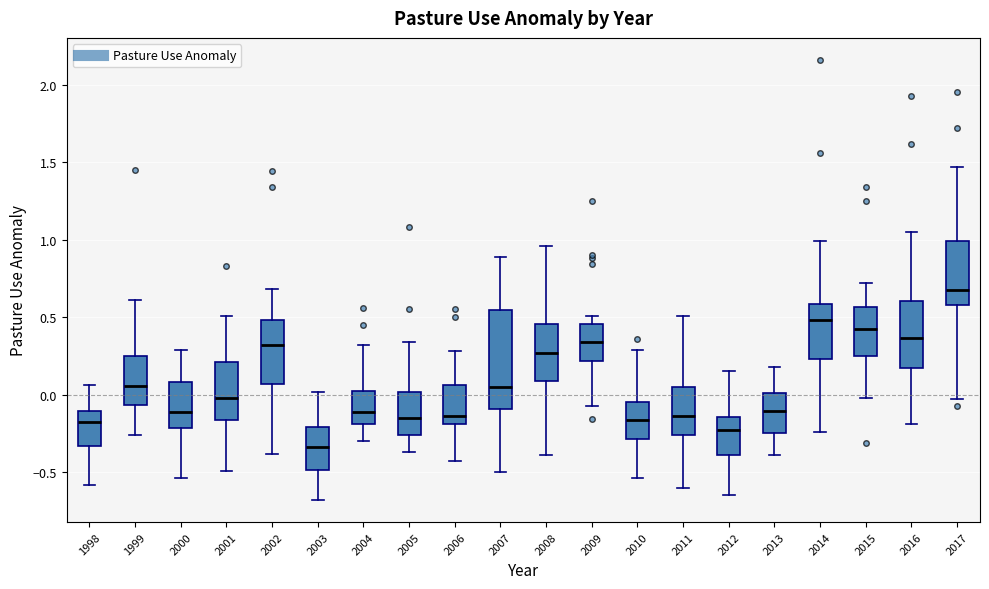

Reading left to right, transcribe this box plot: for each box, give where its median line is, the range the box spans, and where its two whiskers end, as read against the y-axis. The values are not printed on the chart, so give them approximately, as read against the axis.

1998: median -0.15, box -0.35 to -0.10, whiskers -0.60 to 0.05
1999: median 0.05, box -0.05 to 0.25, whiskers -0.25 to 0.60
2000: median -0.10, box -0.20 to 0.10, whiskers -0.55 to 0.30
2001: median 0.00, box -0.15 to 0.20, whiskers -0.50 to 0.50
2002: median 0.30, box 0.05 to 0.50, whiskers -0.40 to 0.70
2003: median -0.35, box -0.50 to -0.20, whiskers -0.70 to 0.00
2004: median -0.10, box -0.20 to 0.05, whiskers -0.30 to 0.30
2005: median -0.15, box -0.25 to 0.00, whiskers -0.35 to 0.35
2006: median -0.15, box -0.20 to 0.05, whiskers -0.45 to 0.30
2007: median 0.05, box -0.10 to 0.55, whiskers -0.50 to 0.90
2008: median 0.25, box 0.10 to 0.45, whiskers -0.40 to 0.95
2009: median 0.35, box 0.20 to 0.45, whiskers -0.05 to 0.50
2010: median -0.15, box -0.30 to -0.05, whiskers -0.55 to 0.30
2011: median -0.15, box -0.25 to 0.05, whiskers -0.60 to 0.50
2012: median -0.20, box -0.40 to -0.15, whiskers -0.65 to 0.15
2013: median -0.10, box -0.25 to 0.00, whiskers -0.40 to 0.20
2014: median 0.50, box 0.25 to 0.60, whiskers -0.25 to 1.00
2015: median 0.45, box 0.25 to 0.55, whiskers 0.00 to 0.70
2016: median 0.35, box 0.15 to 0.60, whiskers -0.20 to 1.05
2017: median 0.70, box 0.60 to 1.00, whiskers -0.05 to 1.45